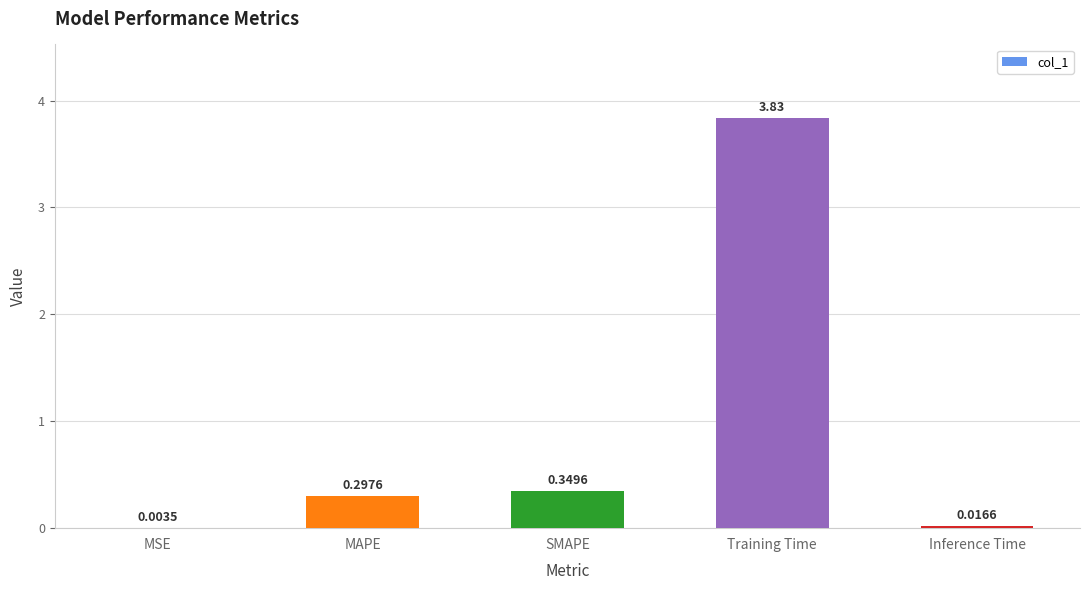

How many data points does each series have?

5